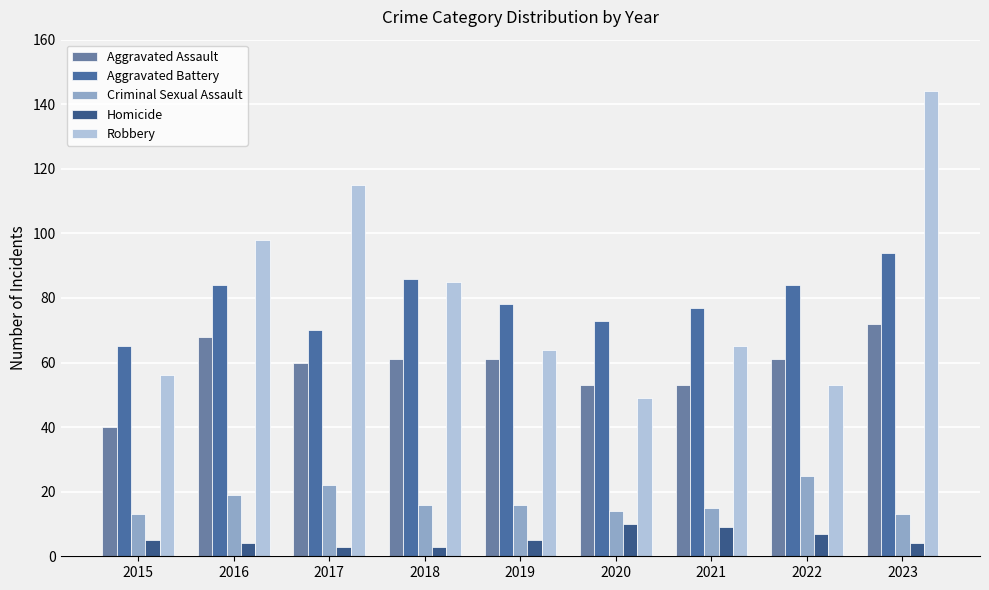

Does the chart contain any negative values?

No